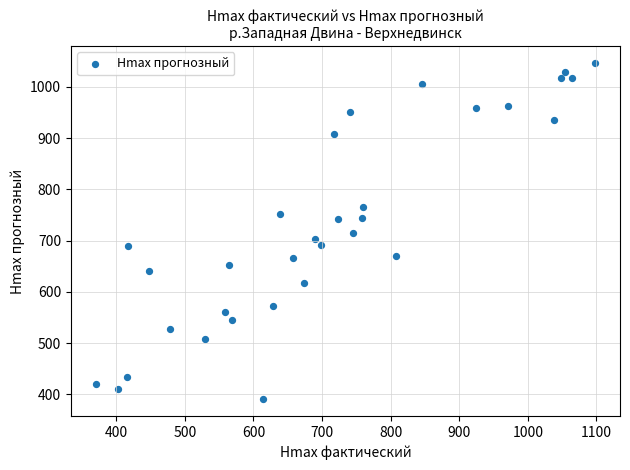

What is the range of Y values (max minus min)?

656.7